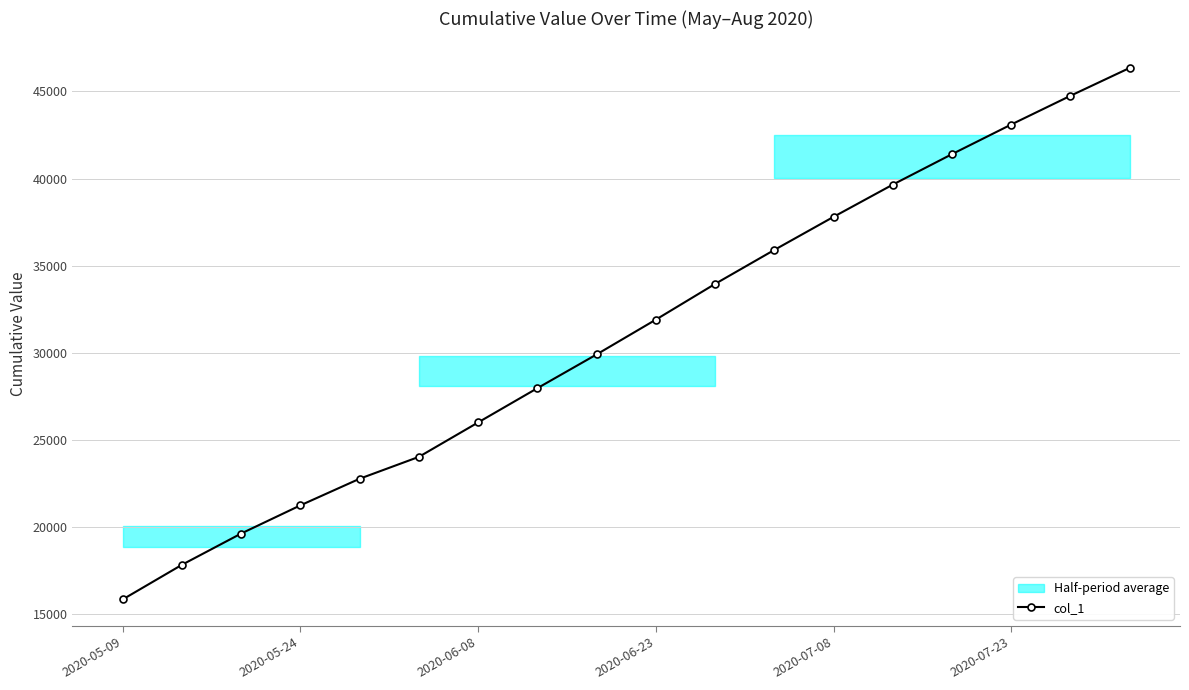

The value of col_1 at 2020-06-08 is 41832.4. True or false?

False